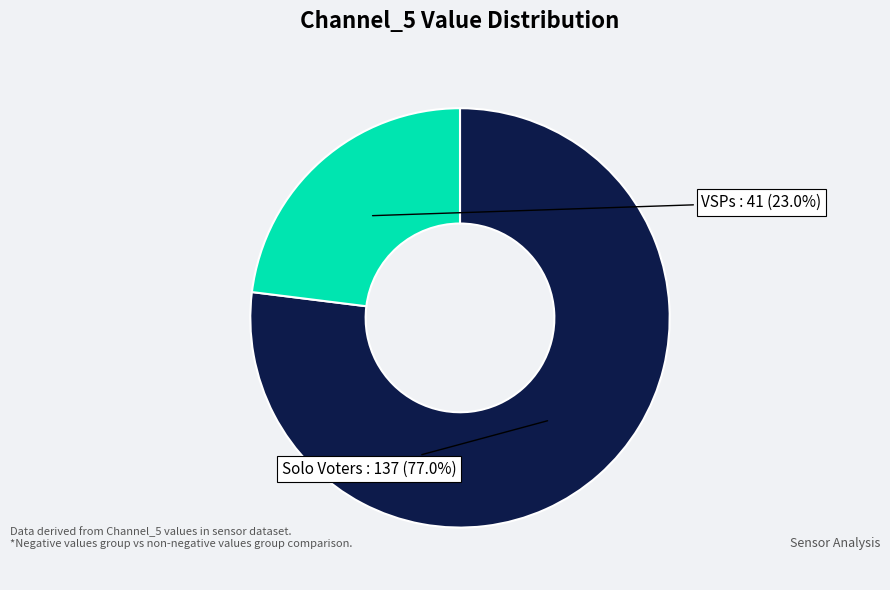

Which category accounts for the majority?

Solo Voters